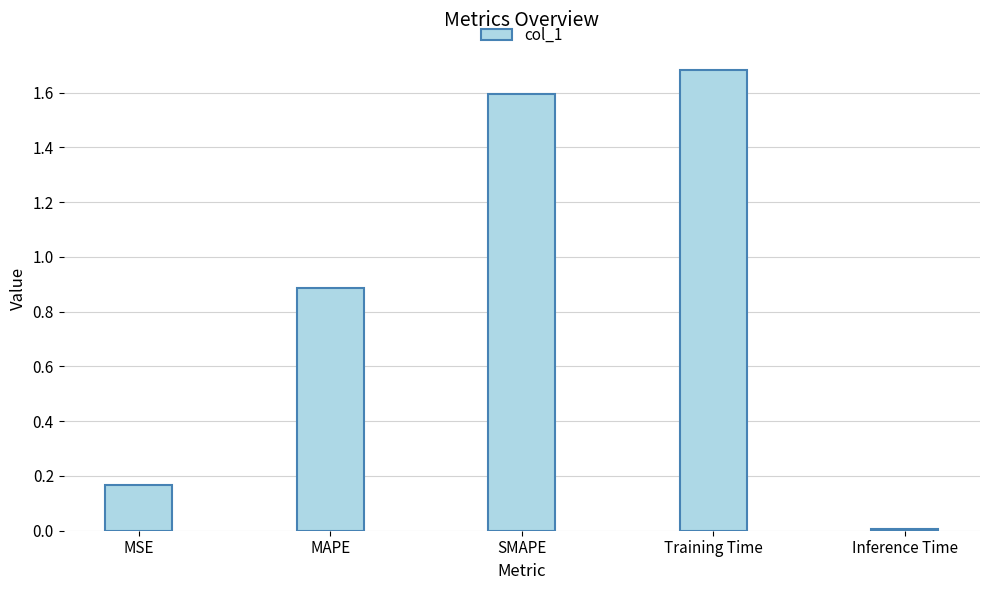

List the labels in order of value, largest first.

Training Time, SMAPE, MAPE, MSE, Inference Time